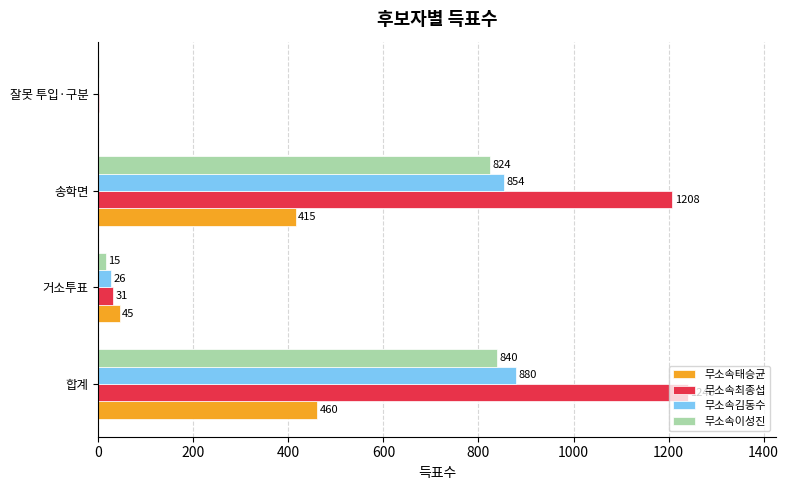

What is the sum of all 무소속이성진 values?

1680